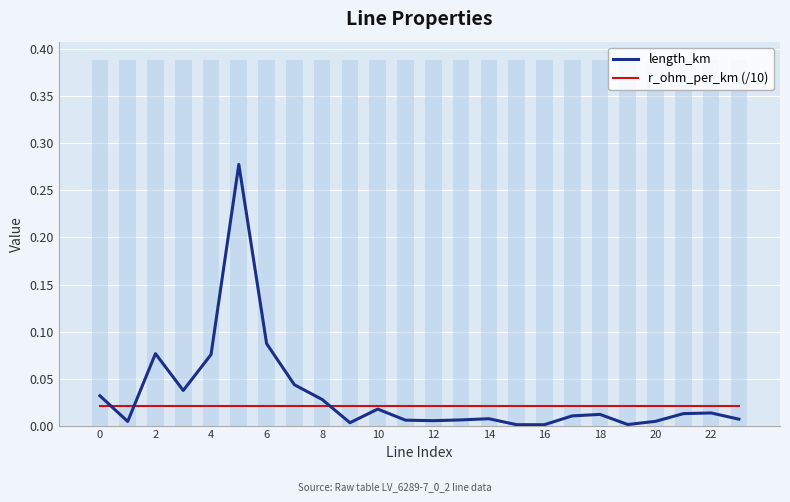

What is the highest value of the length_km series?

0.3